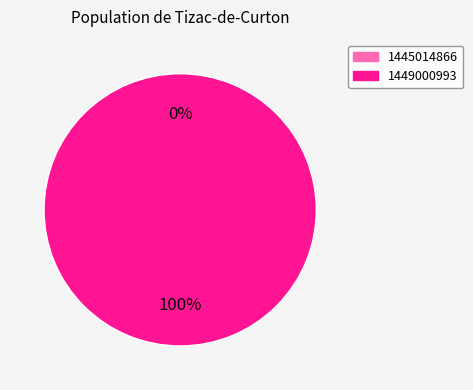

Combined, do 1445014866 and 1449000993 account for over 50%?

Yes